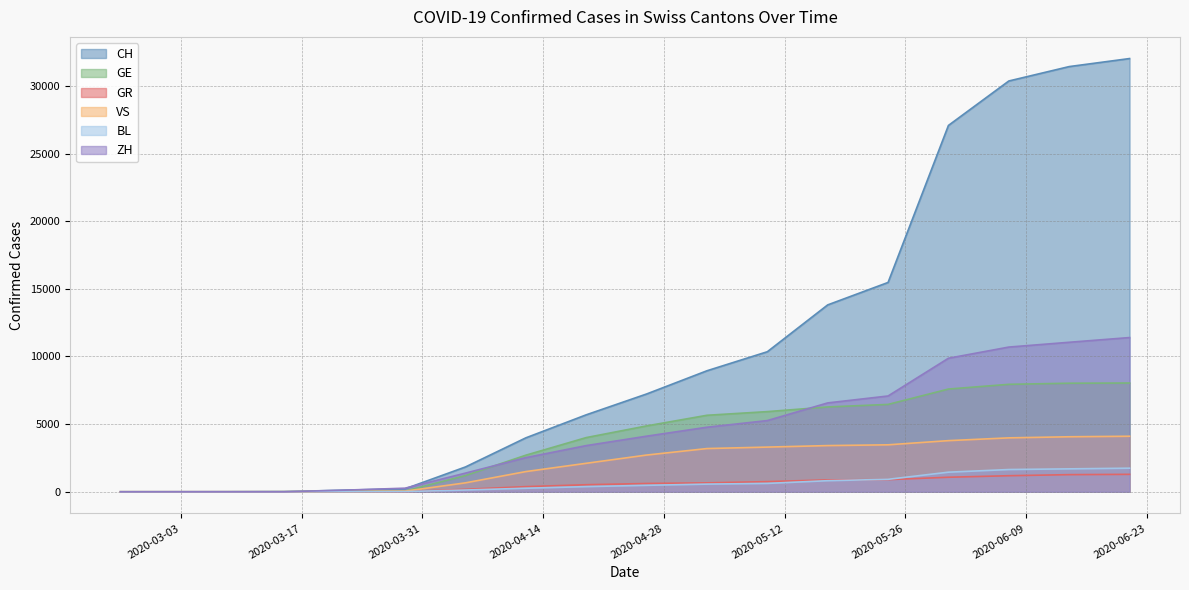

What is the maximum value shown in the chart?

32022